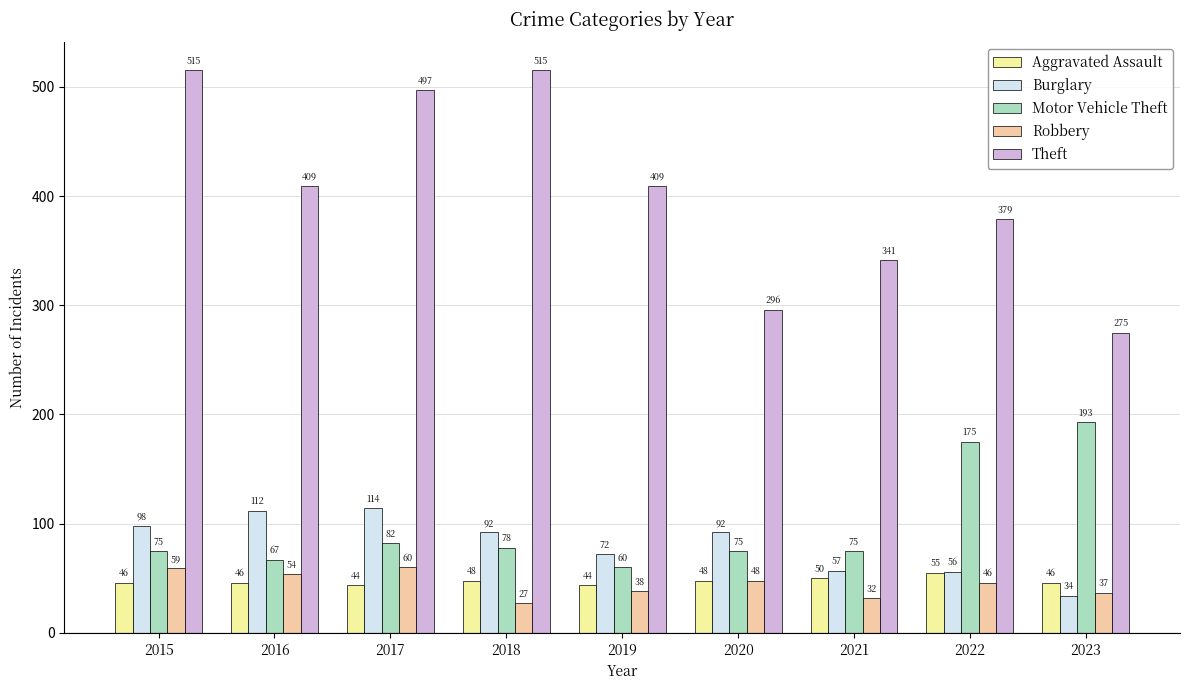

The Robbery series shows 60 at 2017. True or false?

True